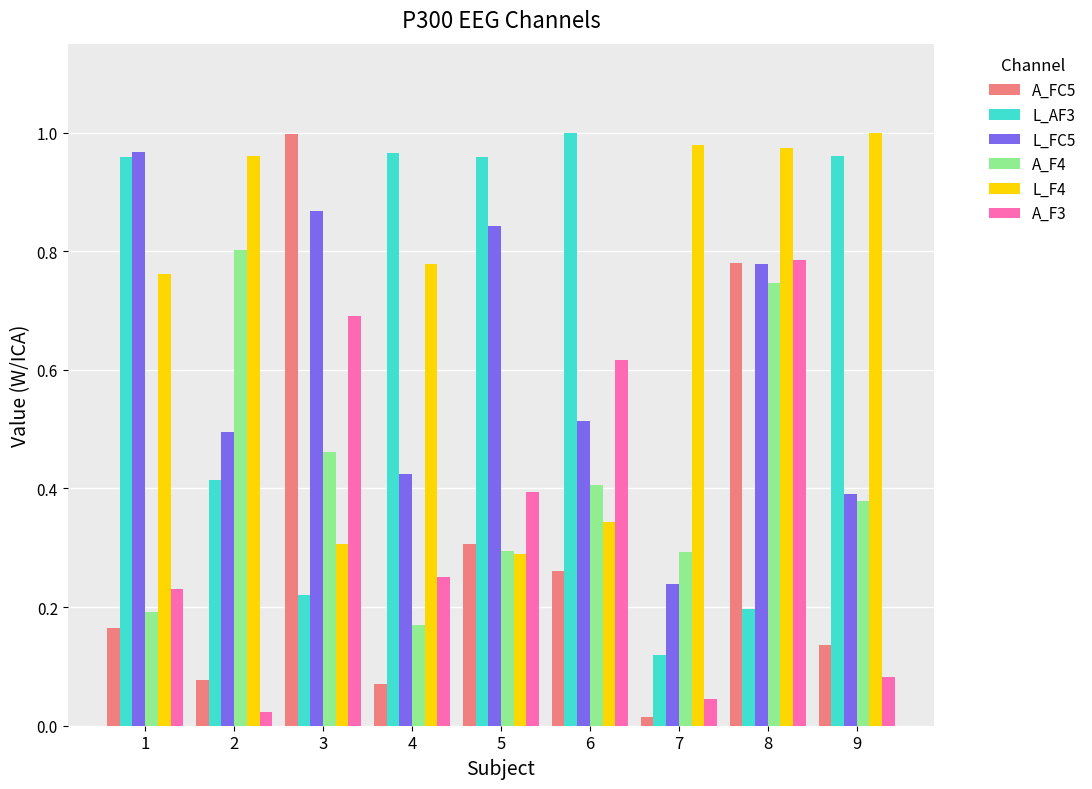

True or false: L_F4 has a value of 0.2 at 4.

False